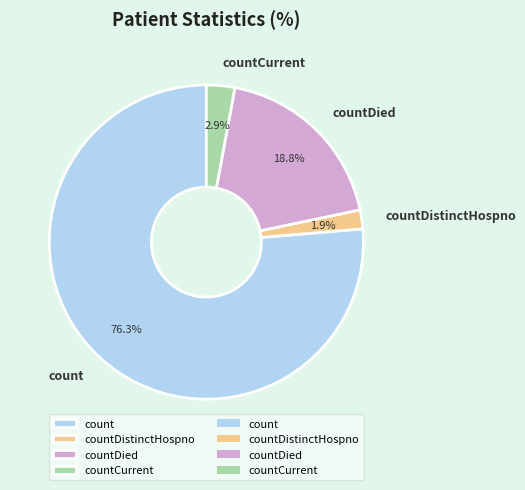

Is there a majority slice in this chart?

Yes